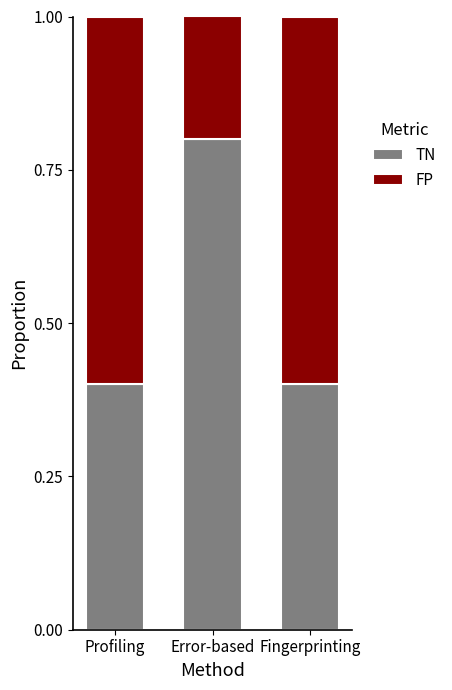

What is the total value across all series at Profiling?

1.0